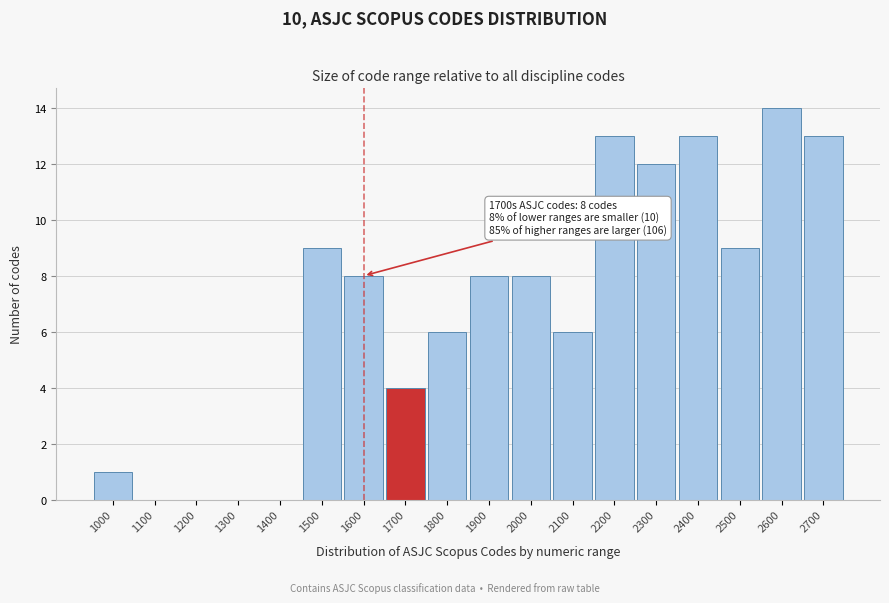

Reading right to left, transcribe all the data shown in this chart.

2700=13	2600=14	2500=9	2400=13	2300=12	2200=13	2100=6	2000=8	1900=8	1800=6	1700=4	1600=8	1500=9	1400=0	1300=0	1200=0	1100=0	1000=1